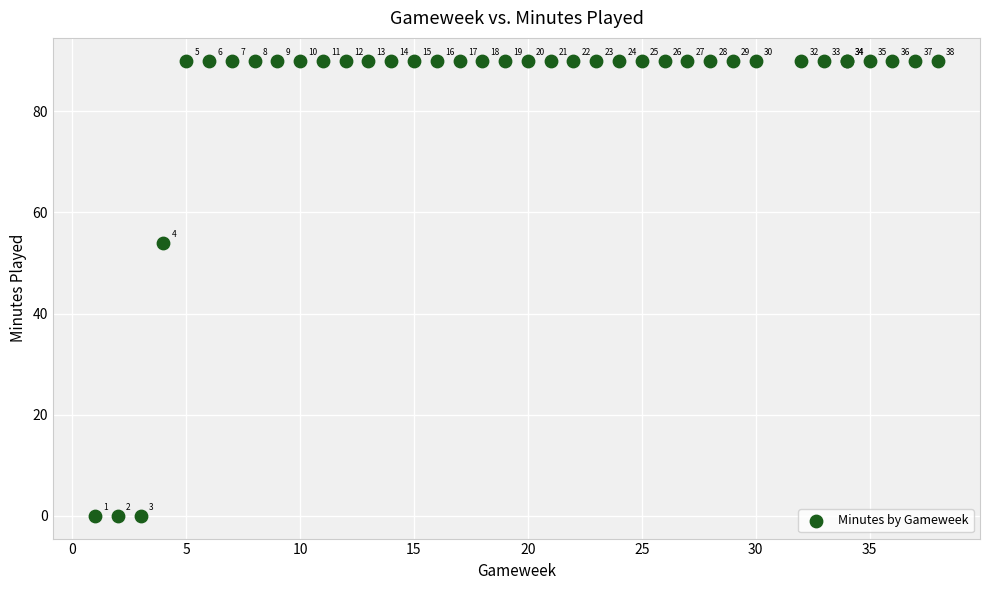

What Y value in the scatter plot is closest to 45?

54